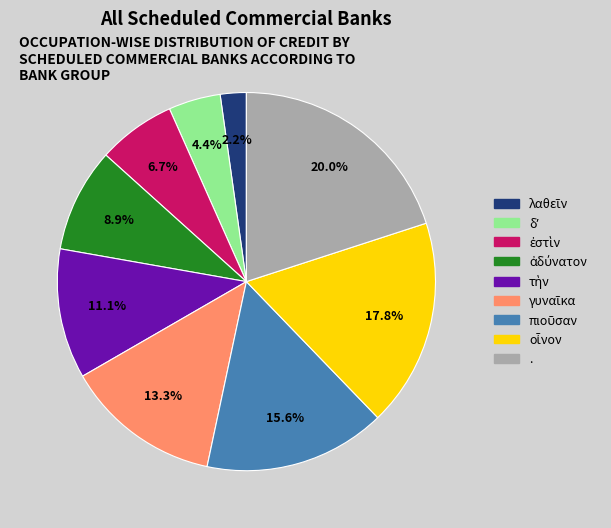

To the nearest percent, what is the average slice percentage?

11%